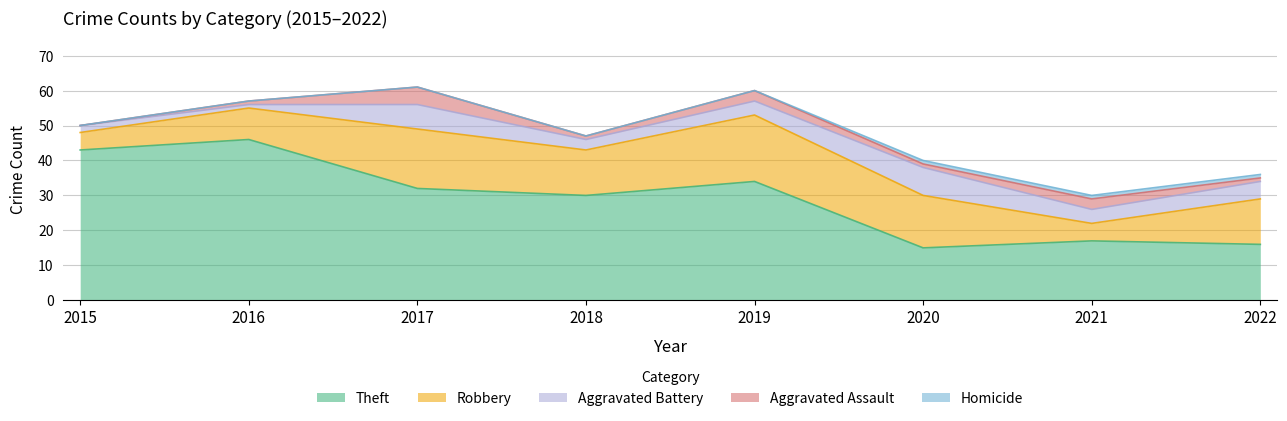

In Robbery, how many points are lower than both neighbors (excluding endpoints)?

2